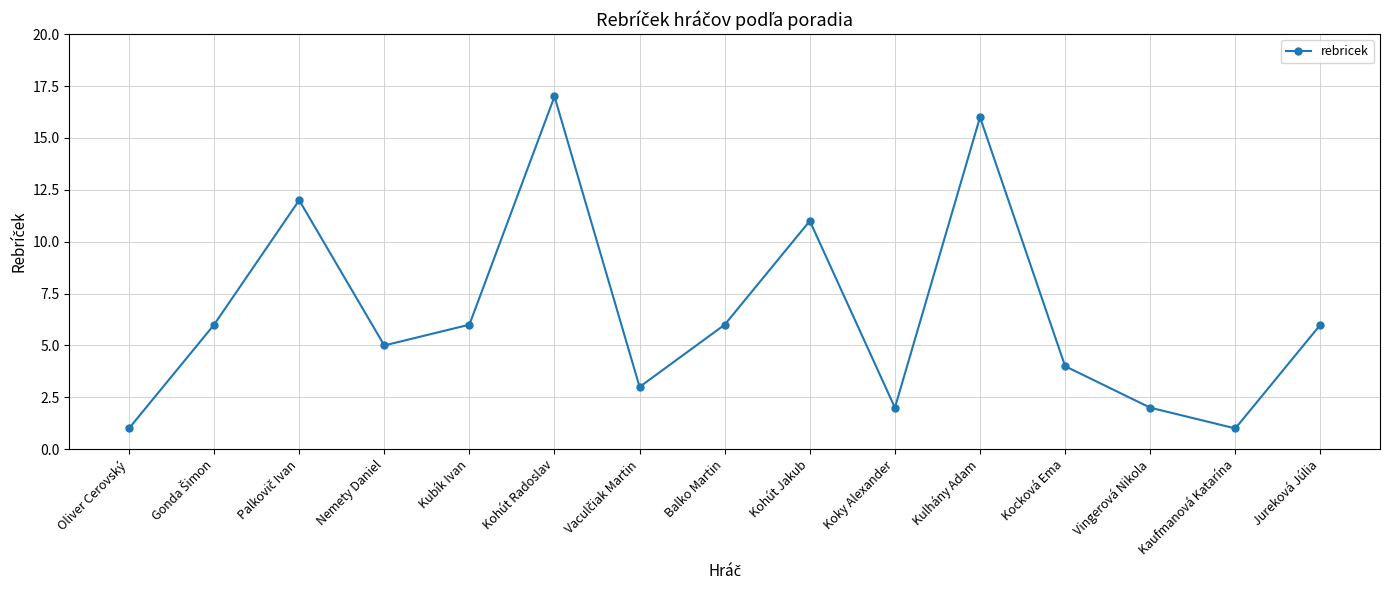

Does the chart display data point markers on the line(s)?

Yes